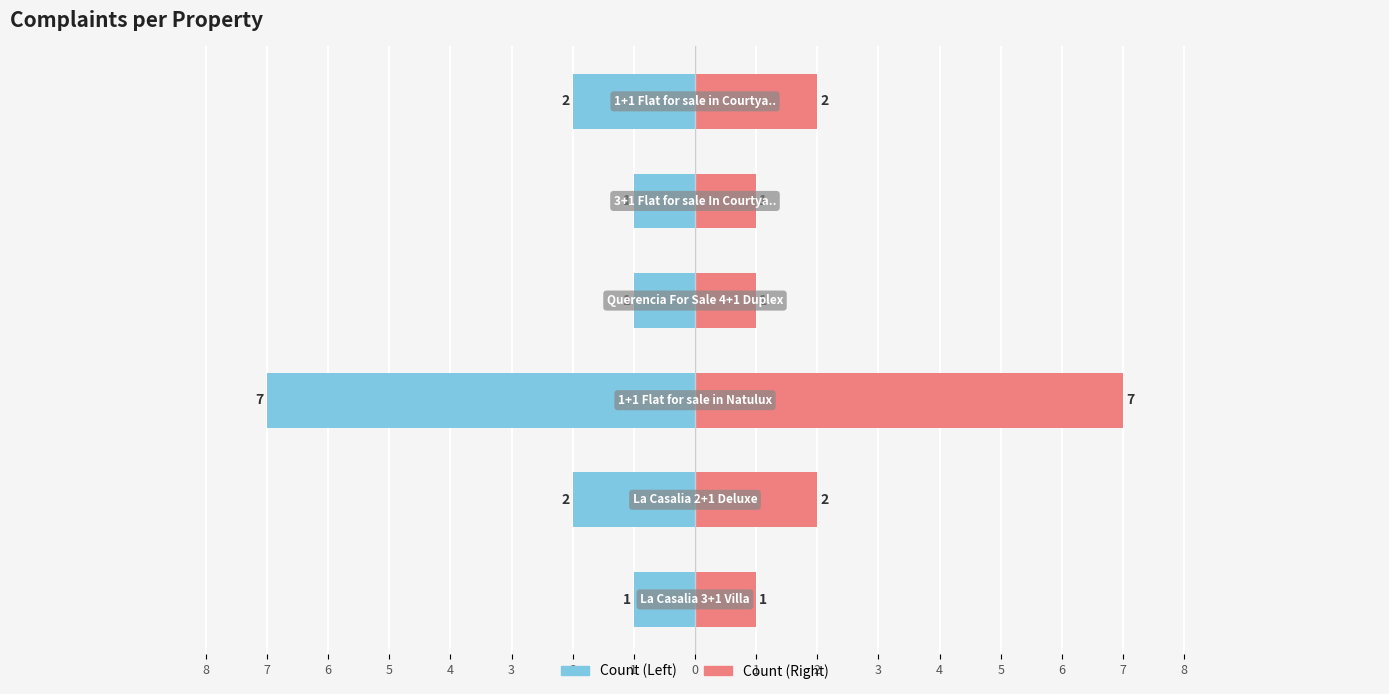

How many bars are there in each group?

2